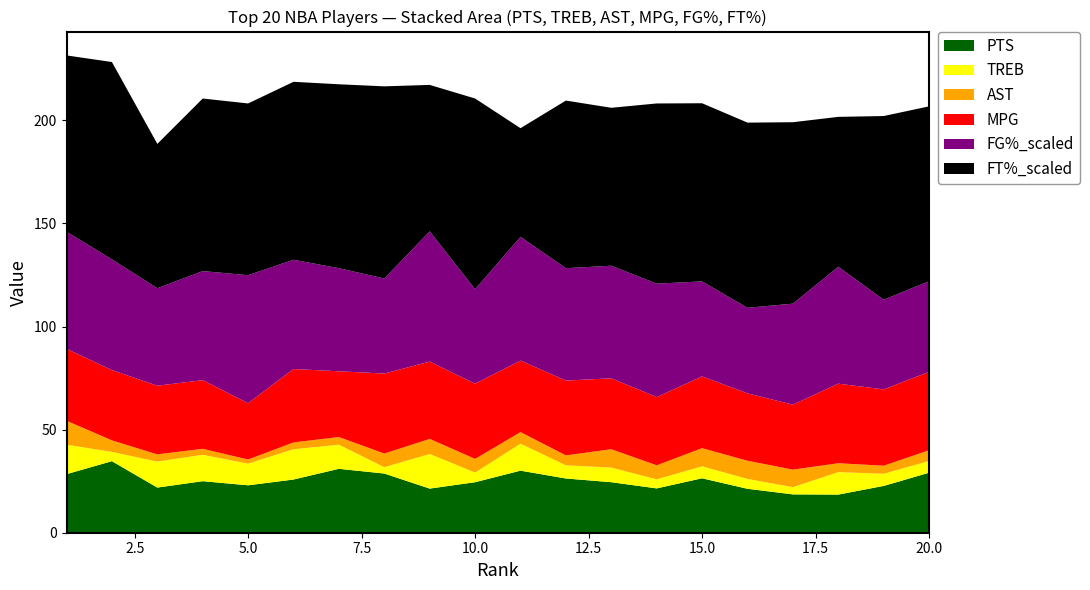

Reading right to left, what are all the values shown in this chart?

PTS: 20=29.1	19=22.7	18=18.5	17=18.6	16=21.3	15=26.4	14=21.5	13=24.5	12=26.3	11=30.1	10=24.5	9=21.4	8=28.7	7=31.0	6=25.8	5=23.0	4=25.0	3=21.9	2=34.7	1=28.4
TREB: 20=5.7	19=5.9	18=10.9	17=3.5	16=4.8	15=5.8	14=4.4	13=7.1	12=6.4	11=13.1	10=4.7	9=16.8	8=3.1	7=11.7	6=14.7	5=10.5	4=12.8	3=12.6	2=4.5	1=14.3
AST: 20=5.2	19=3.9	18=4.3	17=8.5	16=8.8	15=8.8	14=6.8	13=8.9	12=4.8	11=5.6	10=6.6	9=7.3	8=6.6	7=3.7	6=3.3	5=2.0	4=2.9	3=3.5	2=5.6	1=11.6
MPG: 20=38.0	19=37.0	18=38.6	17=31.5	16=32.7	15=34.8	14=33.1	13=34.4	12=36.3	11=34.7	10=36.5	9=37.5	8=38.8	7=31.9	6=35.6	5=27.3	4=33.3	3=33.3	2=34.1	1=34.9
FG%_scaled: 20=44.0	19=43.5	18=56.7	17=49.0	16=41.5	15=46.1	14=55.0	13=54.6	12=54.5	11=60.0	10=45.8	9=63.2	8=46.1	7=50.0	6=53.0	5=62.1	4=52.9	3=47.3	2=53.7	1=56.8
FT%_scaled: 20=84.8	19=89.1	18=72.7	17=88.0	16=89.8	15=86.4	14=87.4	13=76.6	12=81.3	11=52.7	10=92.5	9=71.0	8=93.2	7=89.2	6=86.3	5=83.3	4=83.7	3=70.0	2=95.7	1=85.5